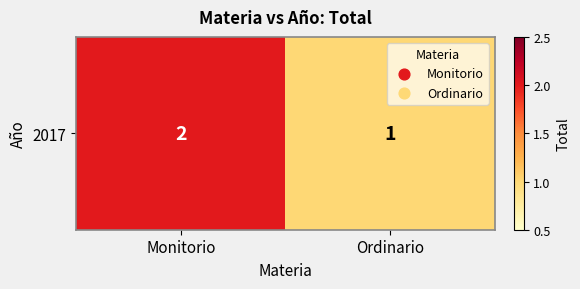

Reading left to right, transcribe all the data shown in this chart.

2	1